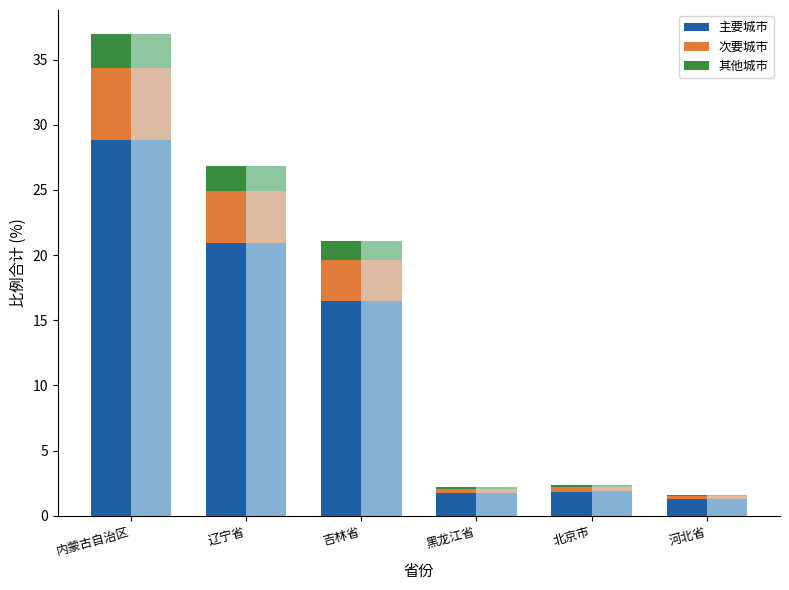

Reading left to right, what are all the values shown in this chart?

主要城市: 28.8	20.9	16.4	1.7	1.9	1.3
次要城市: 5.5	4.0	3.2	0.3	0.4	0.2
其他城市: 2.6	1.9	1.5	0.1	0.2	0.1